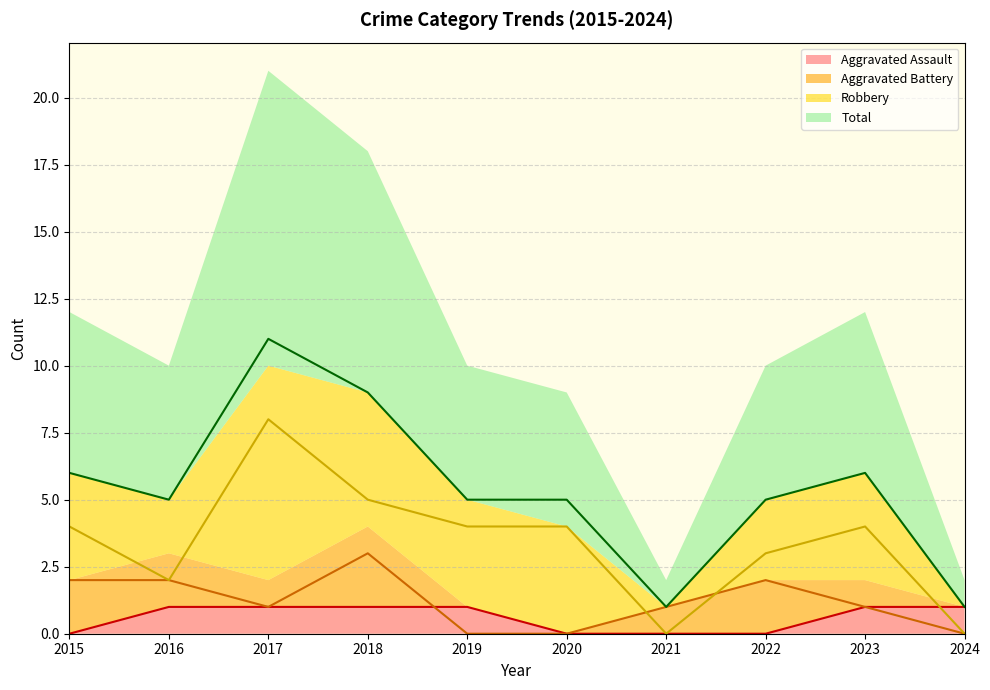

Rank the categories by Aggravated Battery value from highest to lowest.

2018, 2015, 2016, 2022, 2017, 2021, 2023, 2019, 2020, 2024